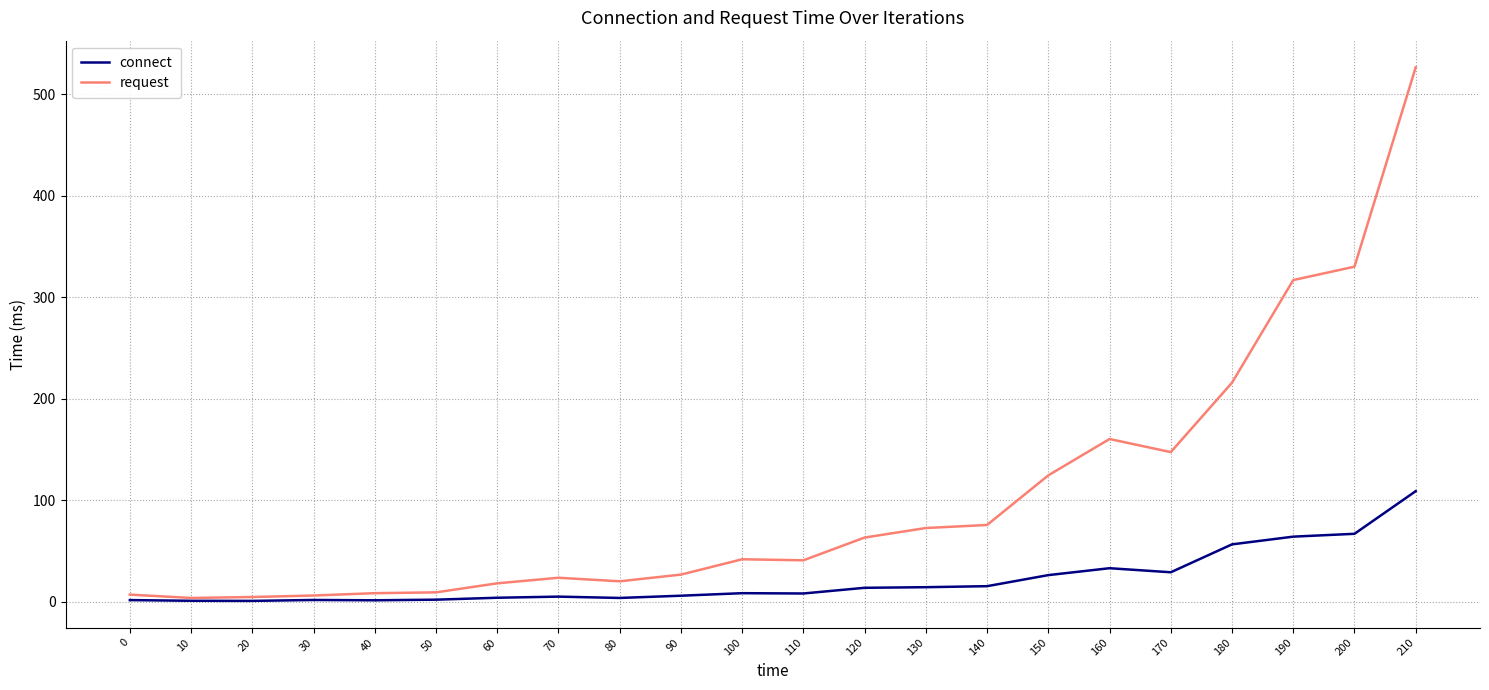

Which series has the widest spread of values?

request